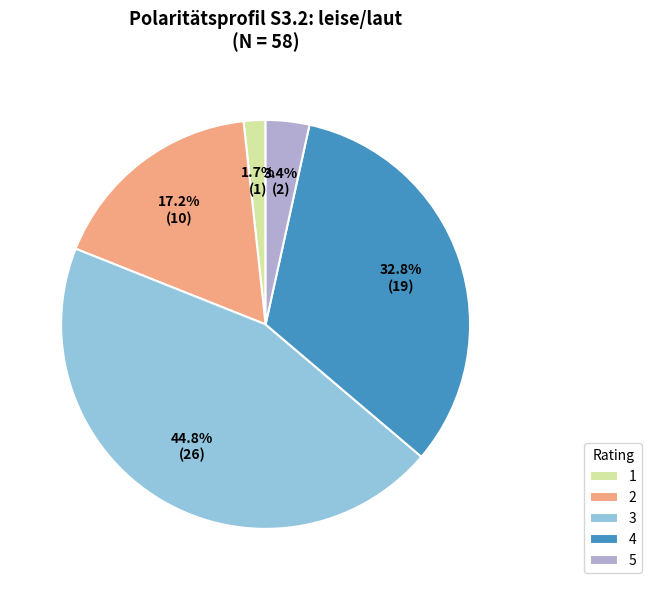

Combined, what portion of the pie is 4 and 5?

36.2%